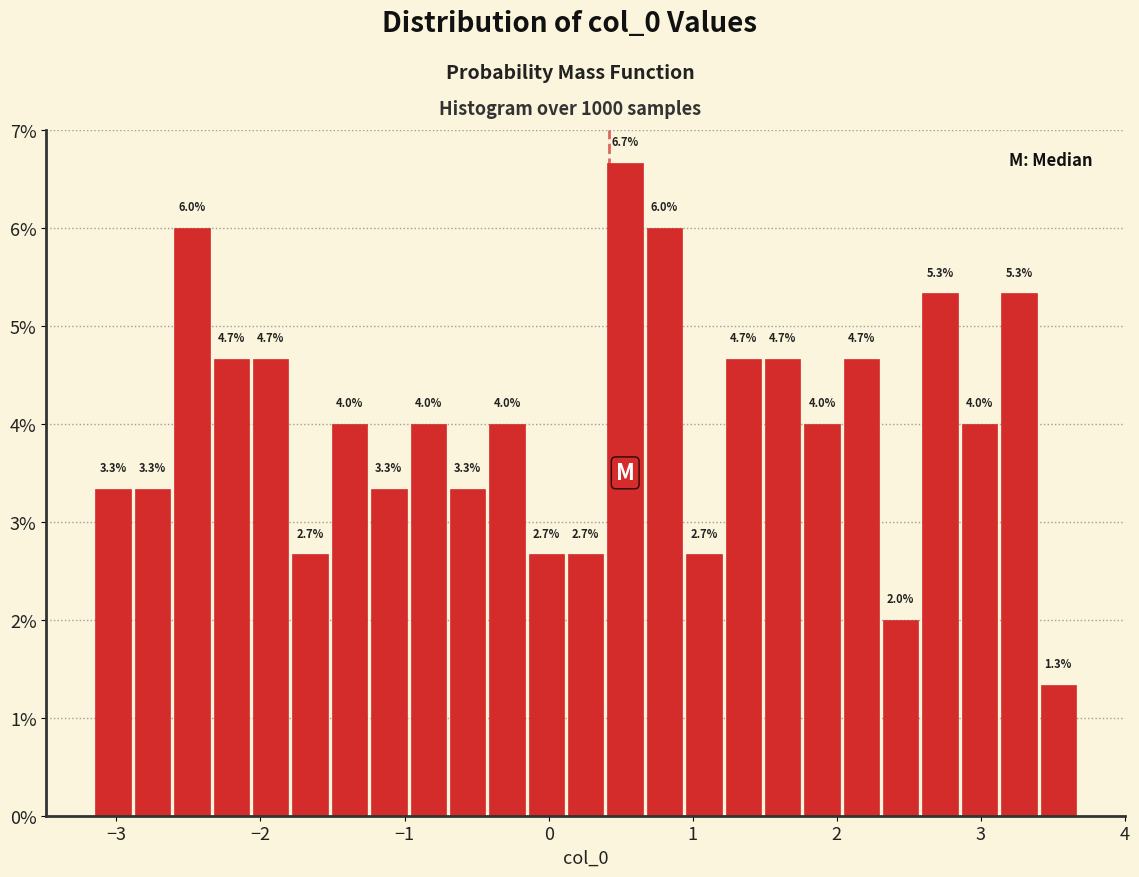

Read against the x-axis, roughly where is the centre of the tallest bar?

0.5